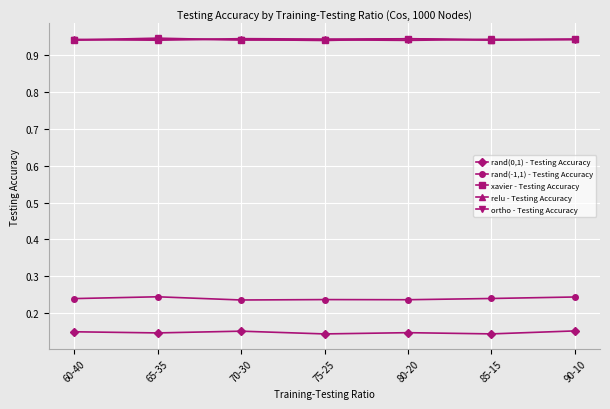

At how many categories does at least one series exceed 0?

7